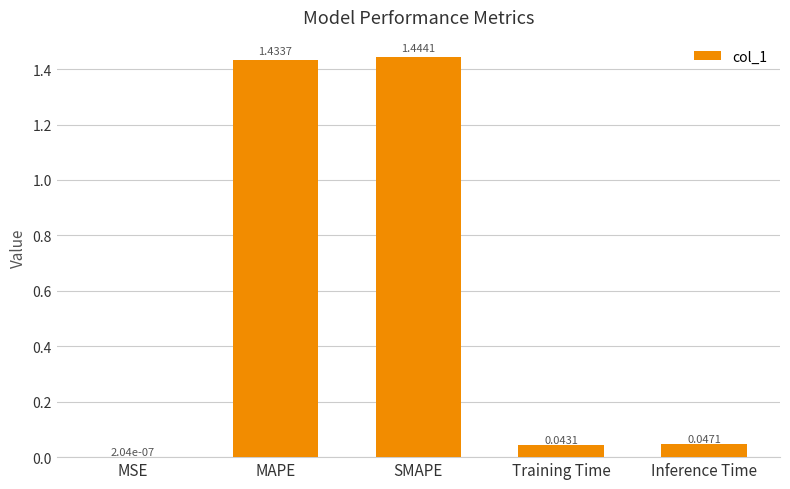

Between MAPE and Inference Time, which is larger?

MAPE